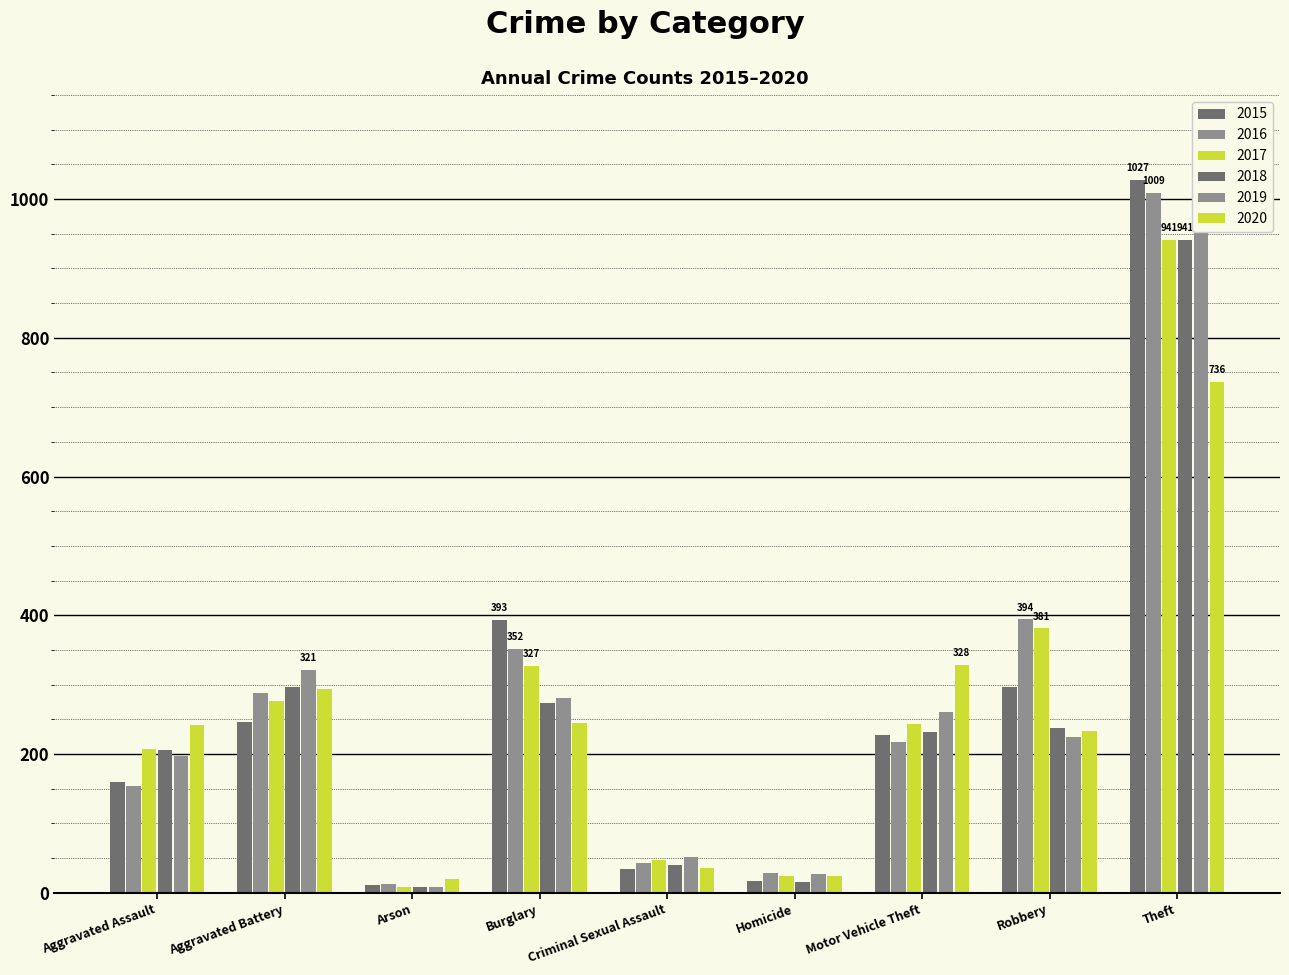

How many categories are shown in the chart?

9